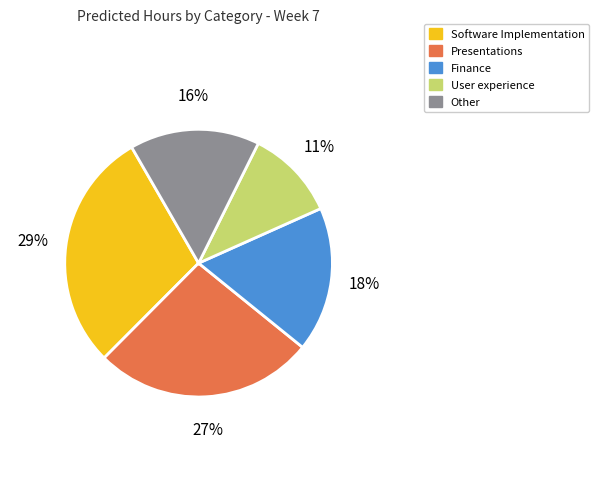

To the nearest percent, what percentage of the pie is User experience?

11%